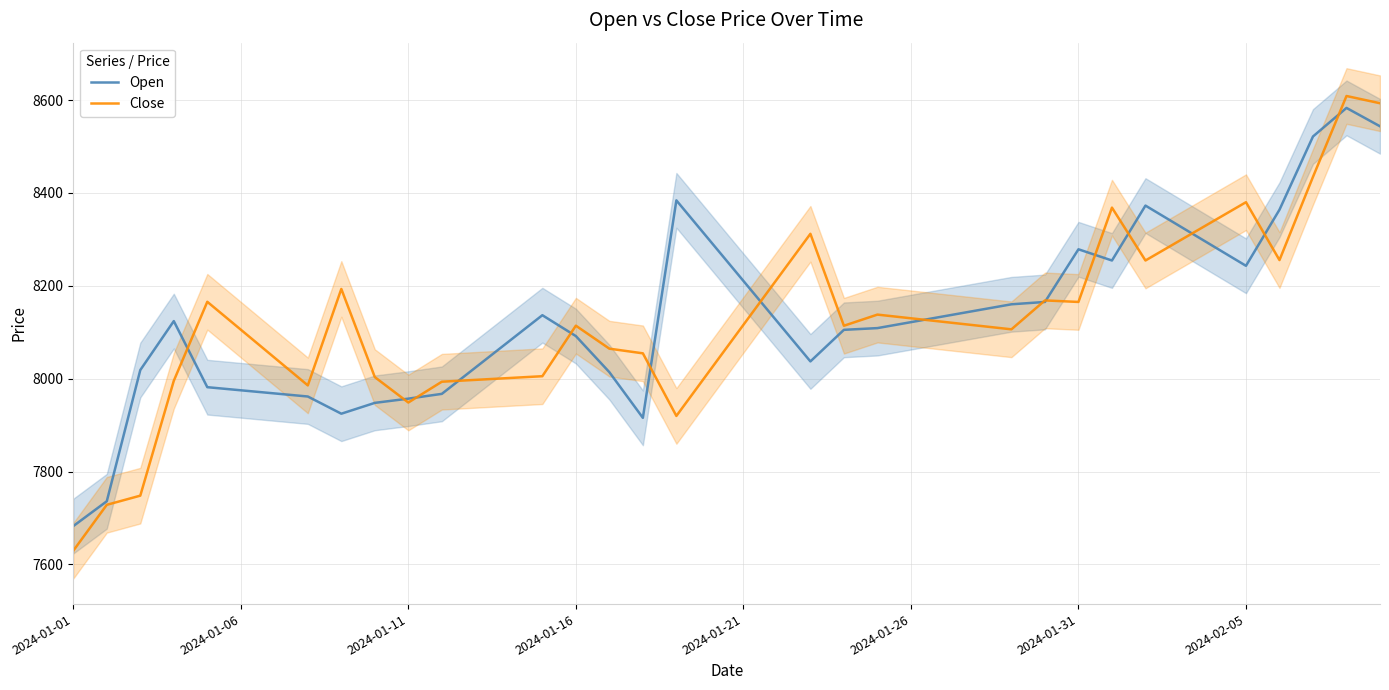

Does the chart have visible grid lines?

Yes